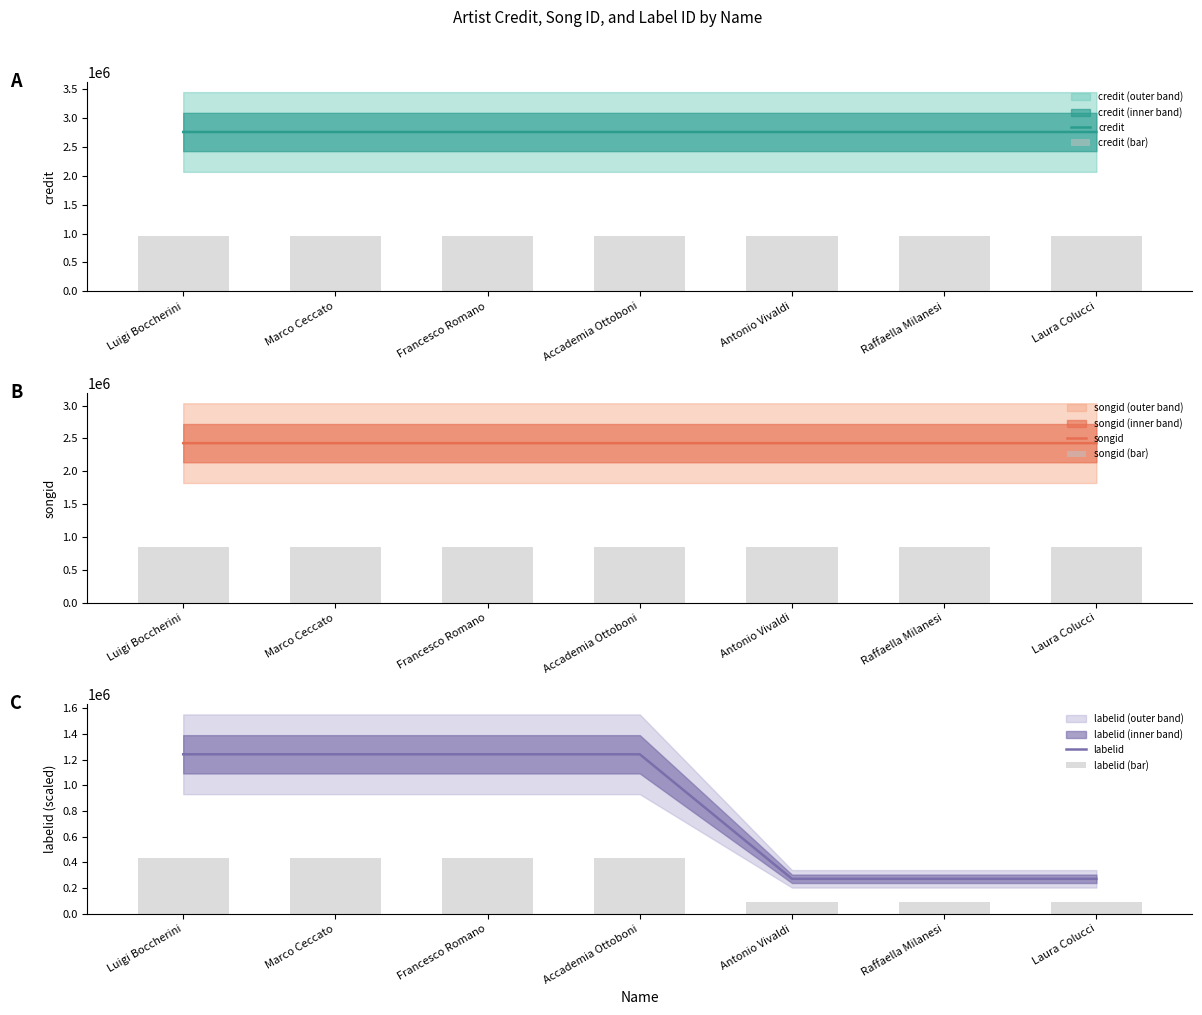

The songid series shows 3619121.7 at Luigi Boccherini. True or false?

False